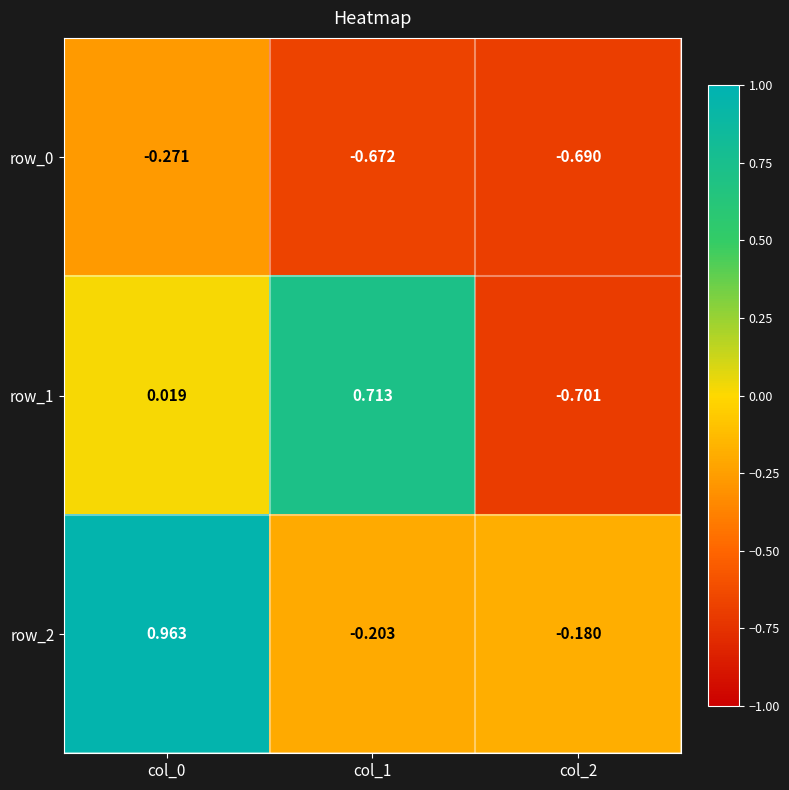

What is the average value of the row_0 series?

-0.5